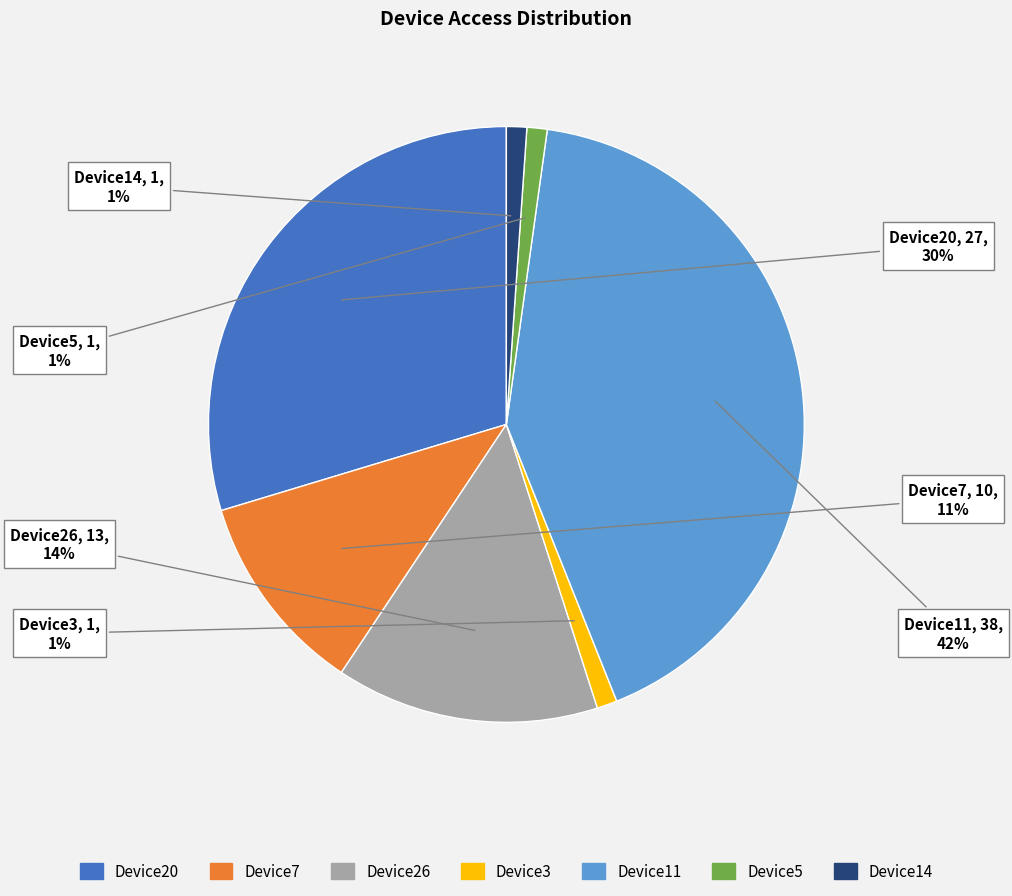

Combined, do Device20 and Device11 account for over 50%?

Yes